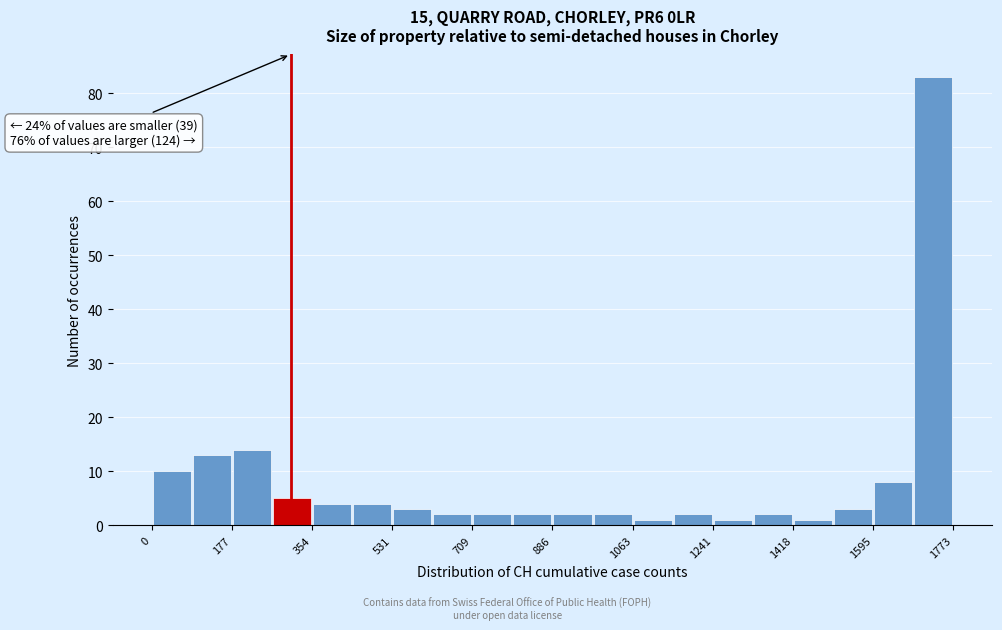

Which range on the x-axis has the tallest bar?

1680 to 1780